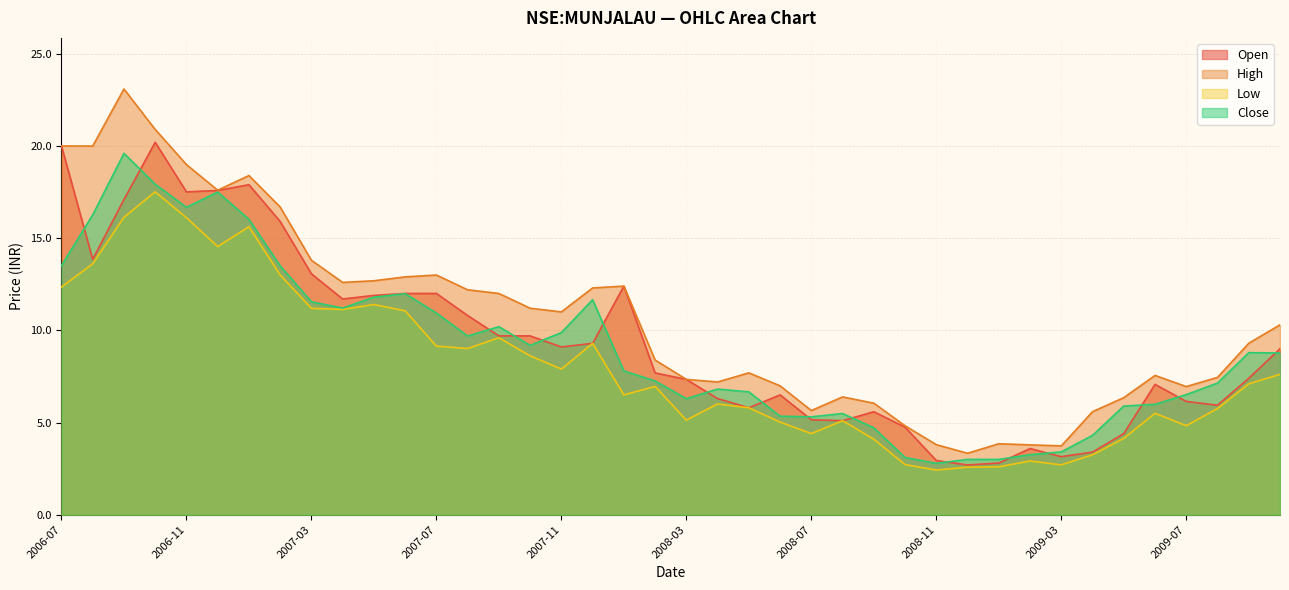

What is the difference between the maximum and minimum values in the open series?

17.5